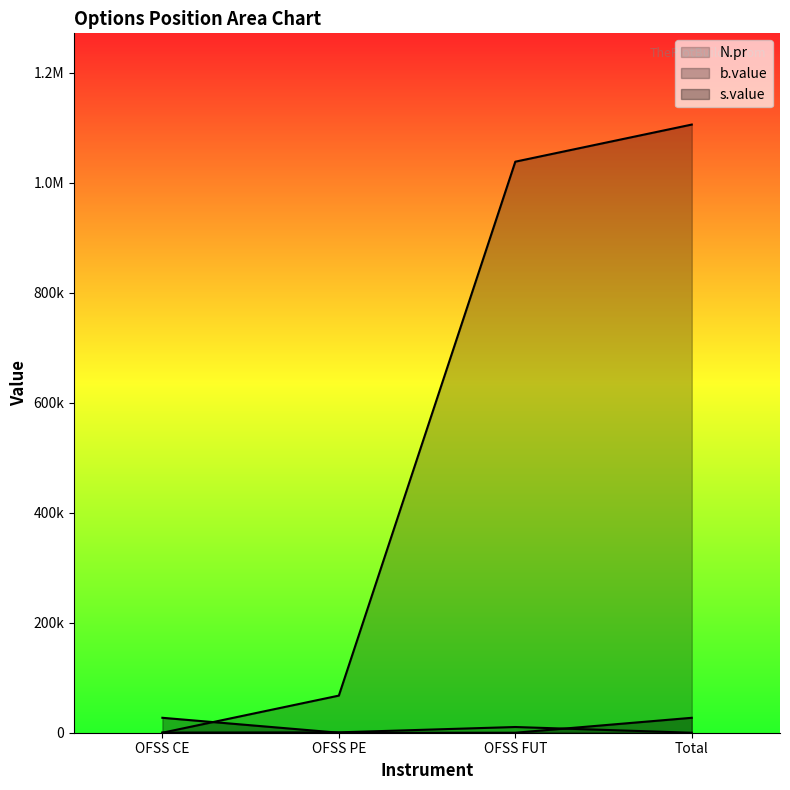

What is the difference between the N.pr values at OFSS FUT and Total?

10386.4